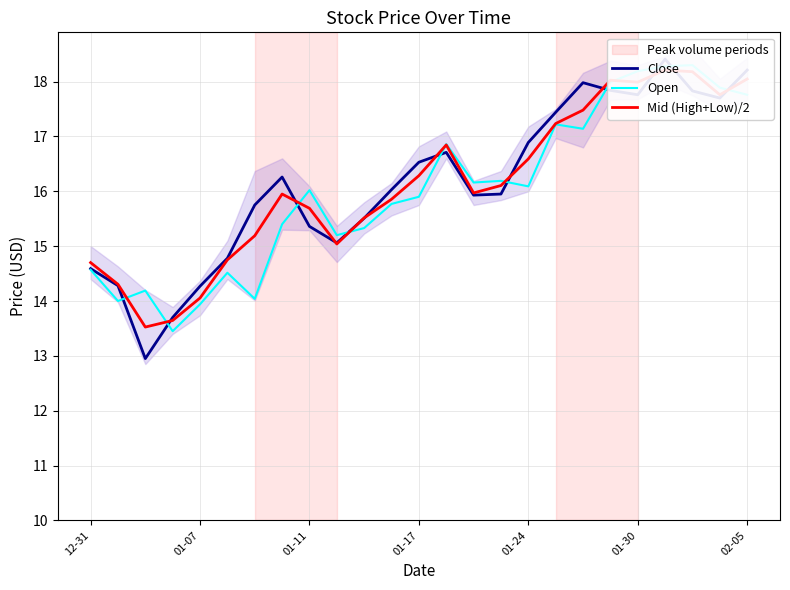

Rank the series by their maximum value, from highest to lowest.

Close, Open, Mid (High+Low)/2